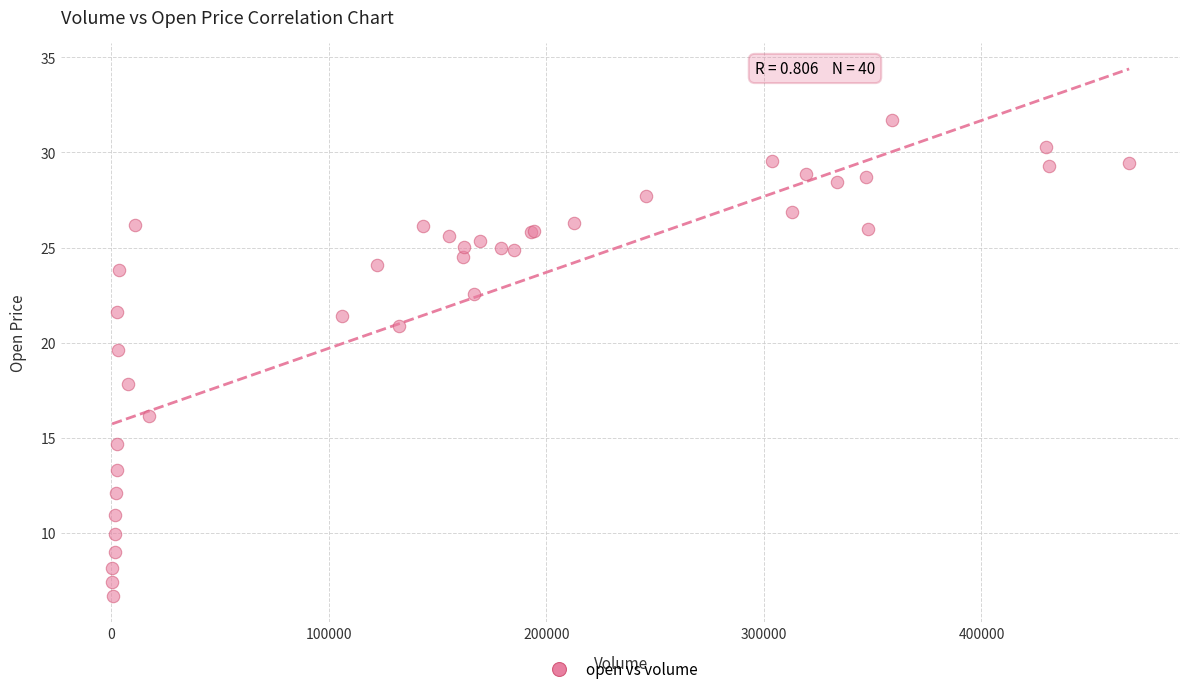

What Y value in the scatter plot is closest to 19?

19.6